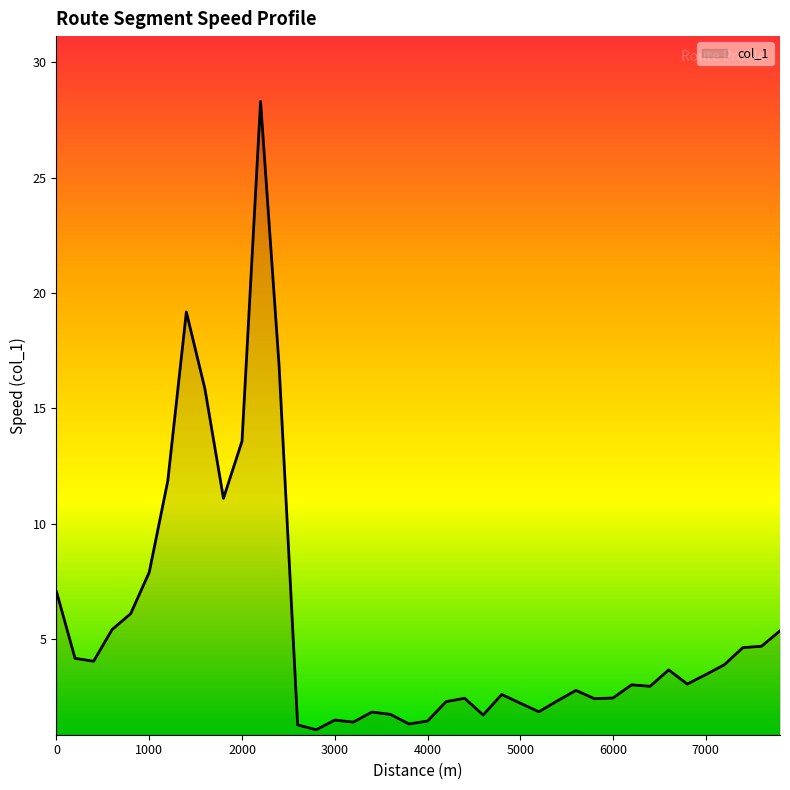

What is the difference between the maximum and minimum values?

27.2